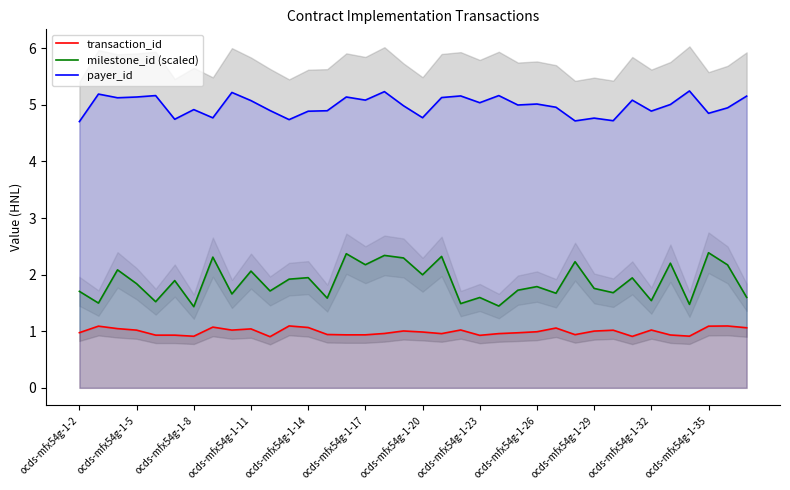

At 17, list the series in order from largest to smallest.

payer_id, milestone_id (scaled), transaction_id